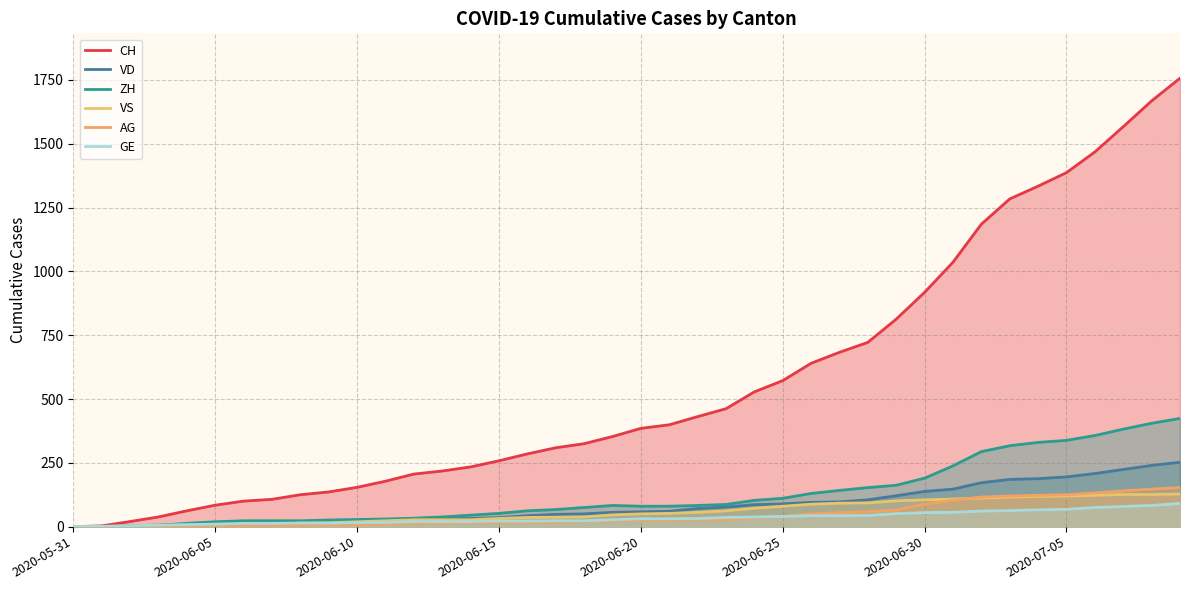

Which series has the widest spread of values?

CH